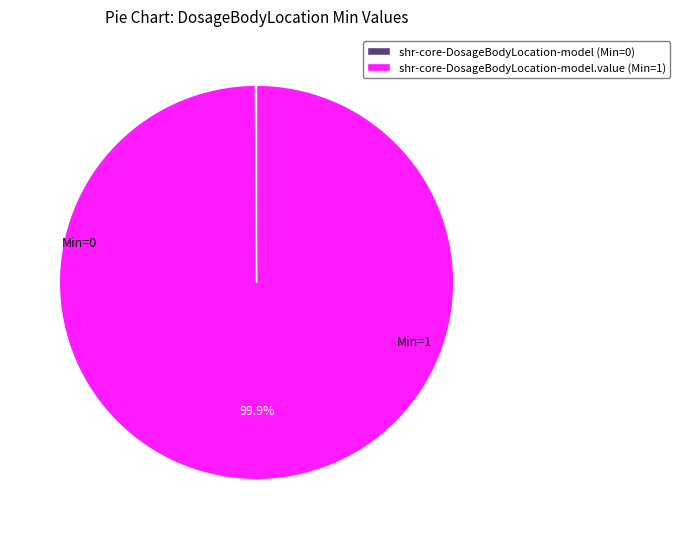

To the nearest percent, what is the average slice percentage?

50%